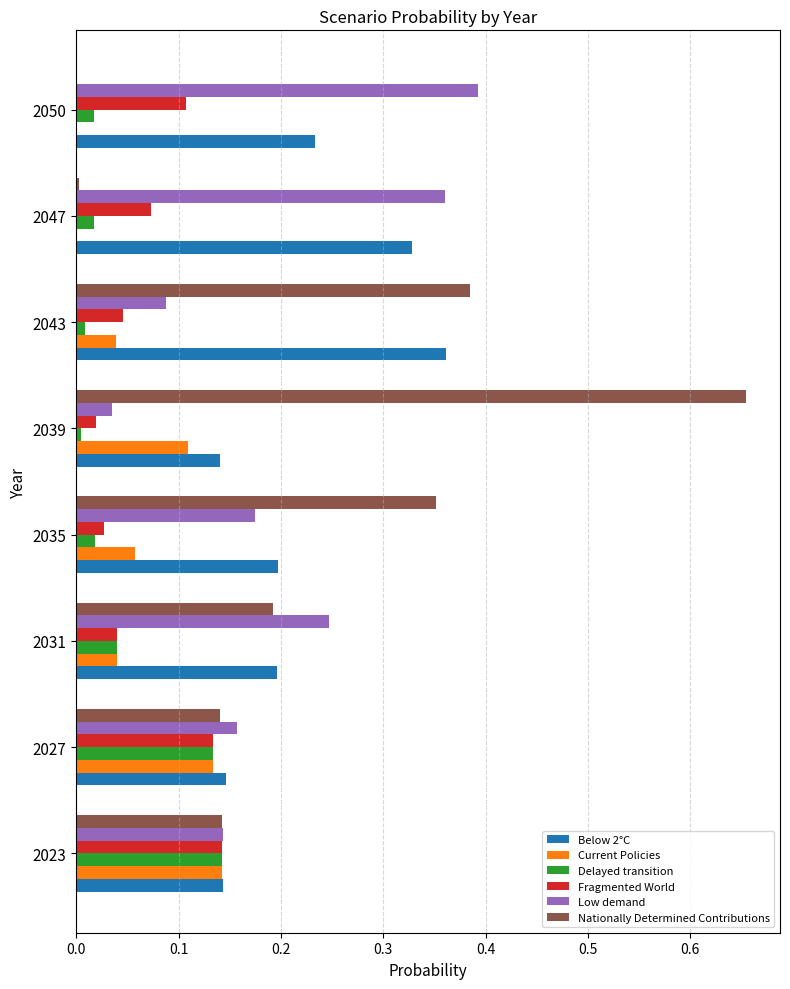

Is the value of Current Policies at 2027 greater than the value of Delayed transition at 2039?

Yes